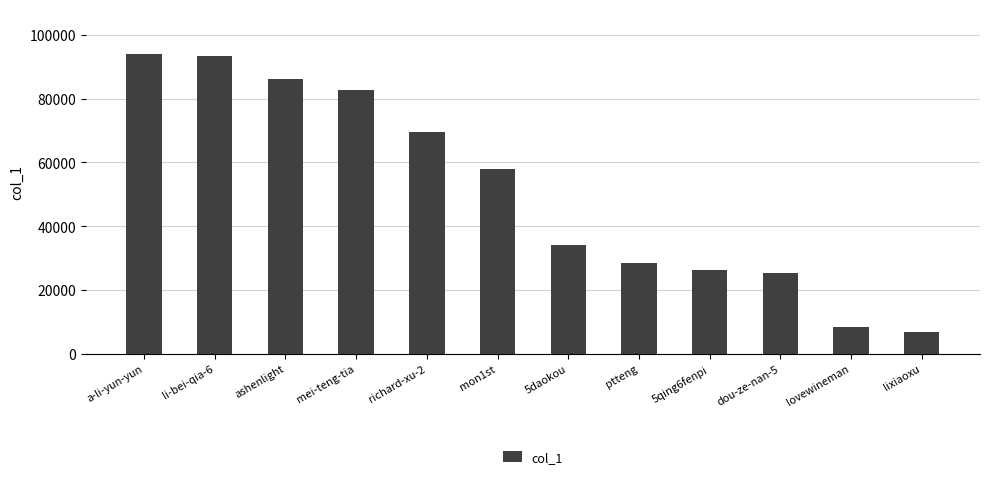

Reading left to right, list all the values displayed in this chart.

94031	93300	86246	82659	69572	58021	33983	28481	26165	25207	8258	6818